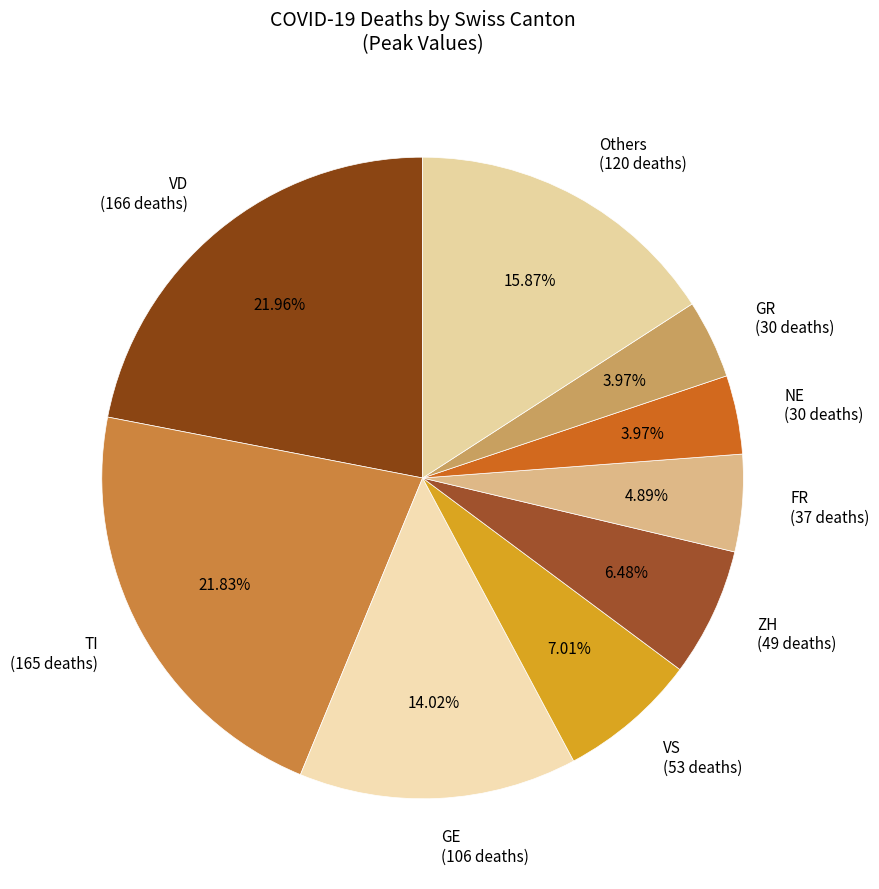

To the nearest percent, what is the difference between the largest and smallest slice percentages?

18%